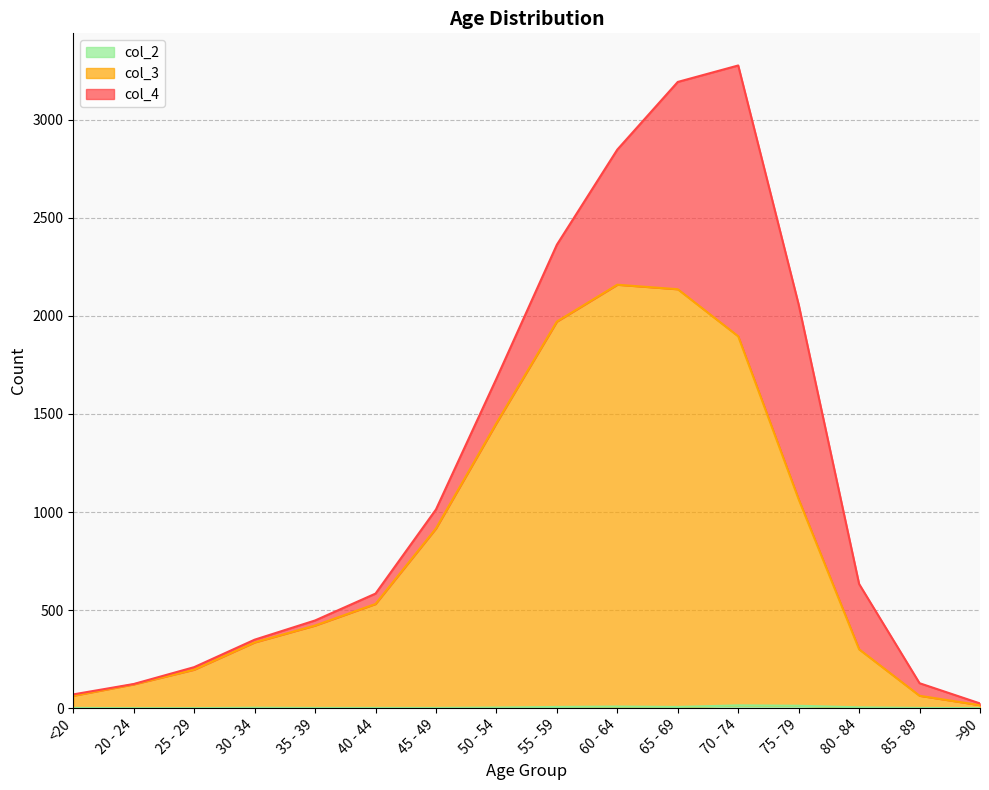

At which label is col_2 closest to 7?

55 - 59